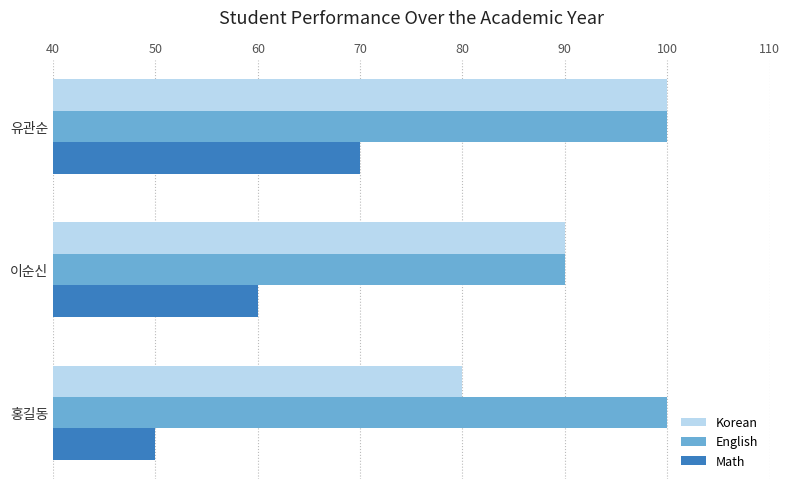

At which category does the chart reach its minimum across all series?

홍길동